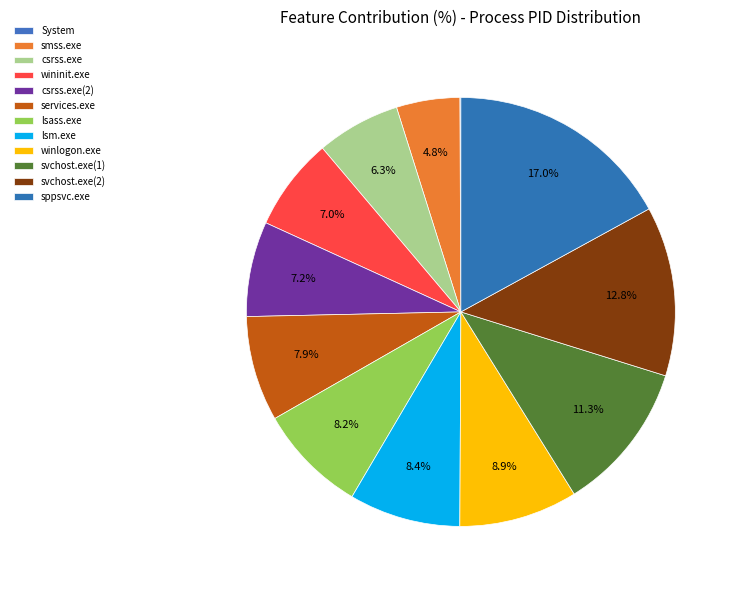

Is there a majority slice in this chart?

No